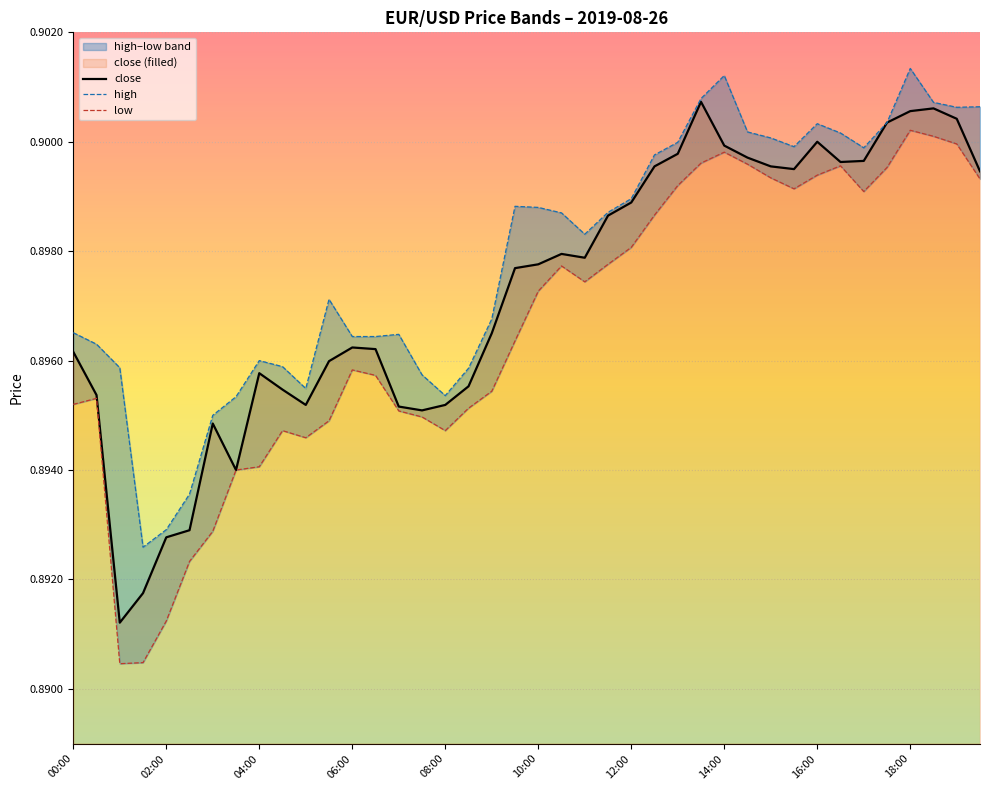

How many lines are shown in the chart?

3